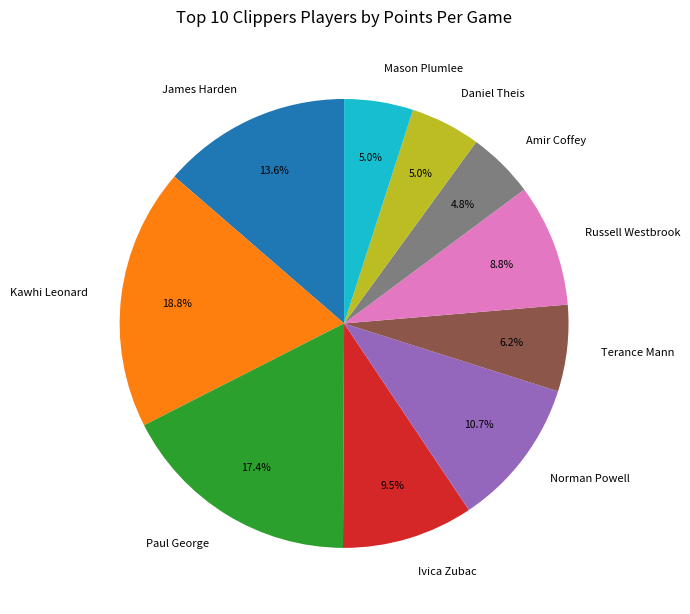

To the nearest percent, what portion does Mason Plumlee represent?

5%